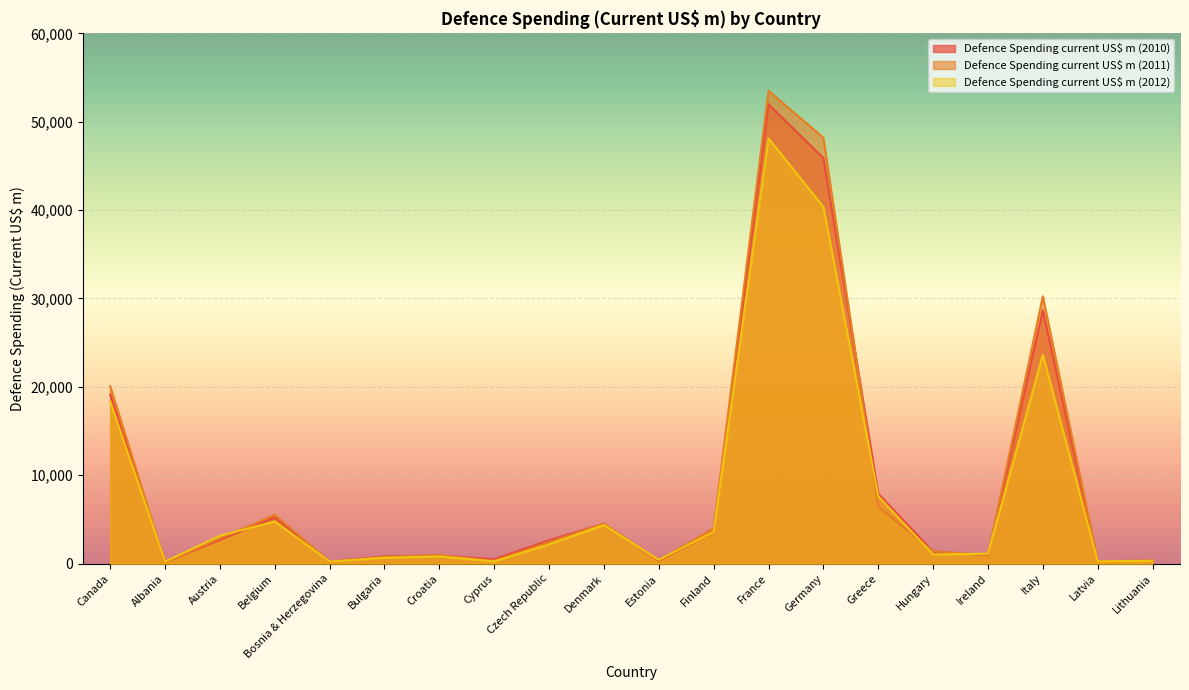

Where do Defence Spending current US$ m (2012) and Defence Spending current US$ m (2010) first cross each other?

Canada and Albania